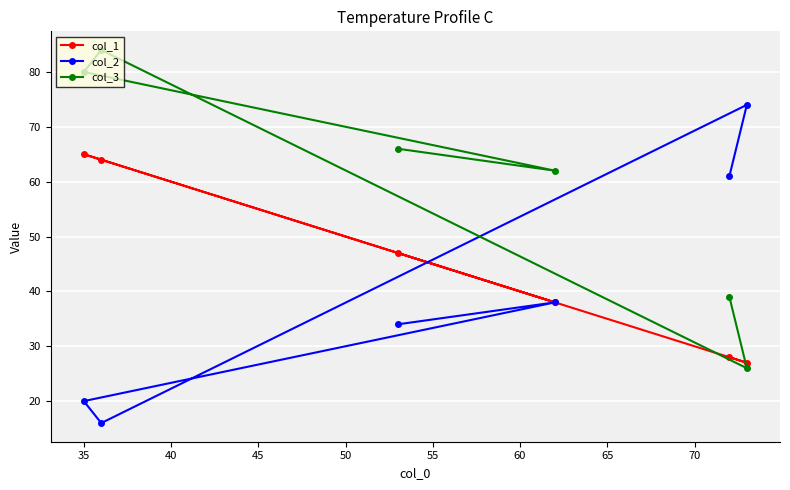

How many series are shown in this chart?

3